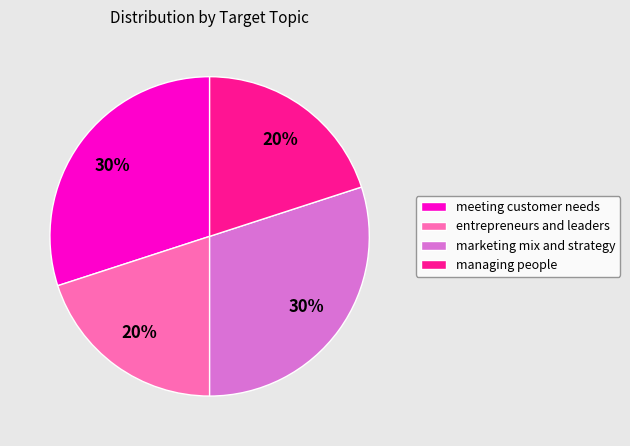

Is there any slice that represents more than half of the pie?

No